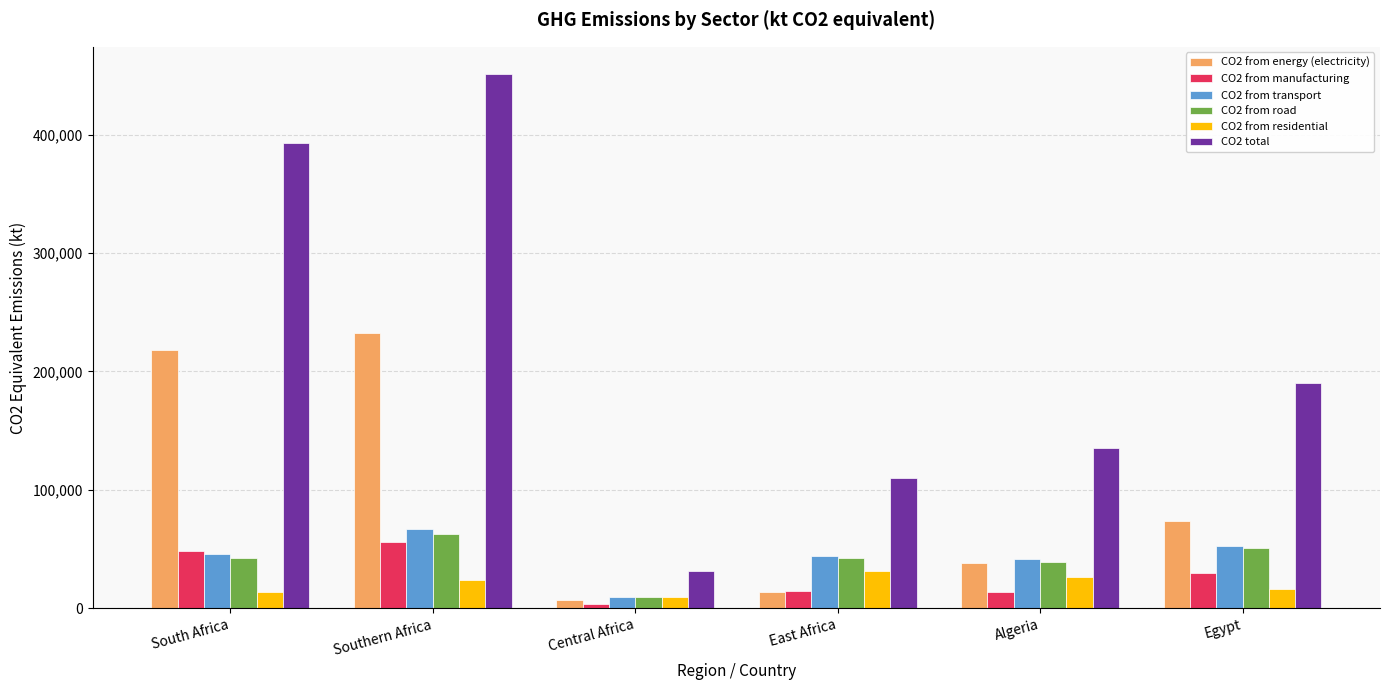

What is the average value of the CO2 from manufacturing series?

27547.5